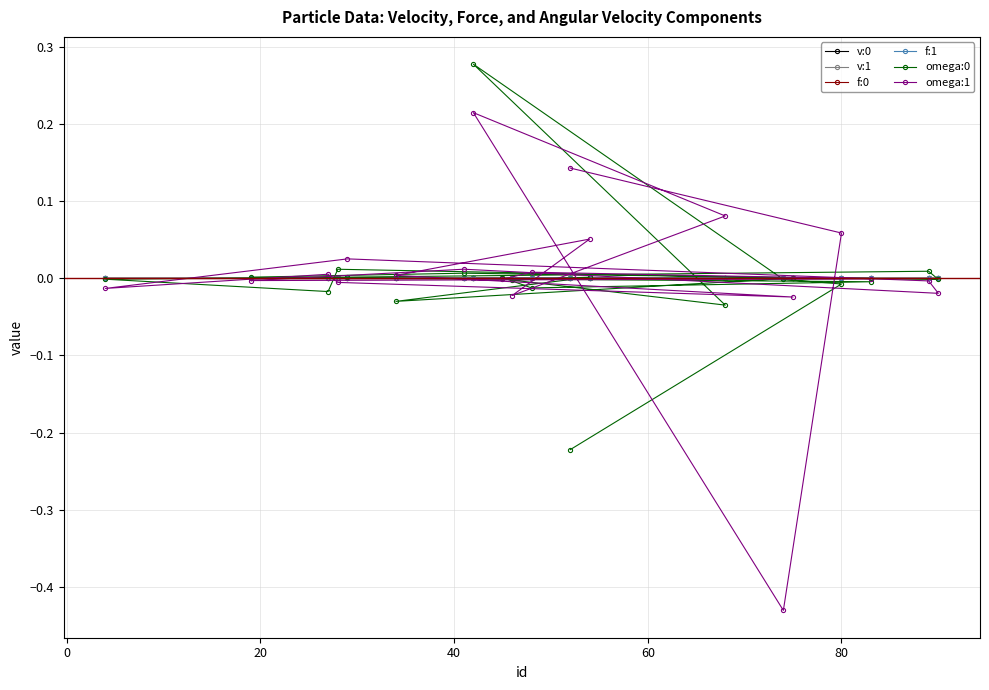

Which series has the widest spread of values?

omega:1